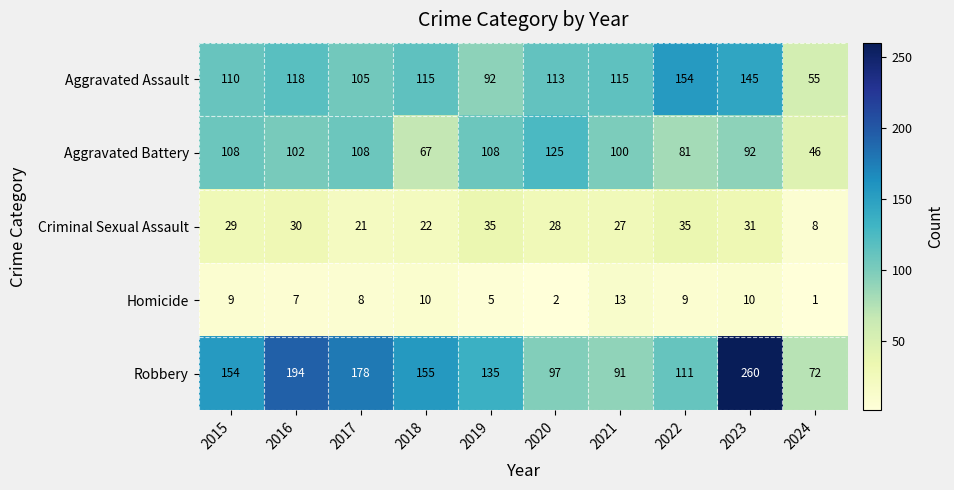

Between 2016 and 2021, which series saw the biggest shift?

Robbery